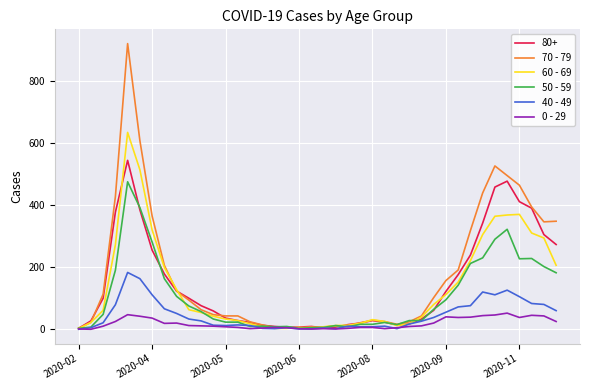

List the series in order of their peak value, highest first.

70 - 79, 60 - 69, 80+, 50 - 59, 40 - 49, 0 - 29